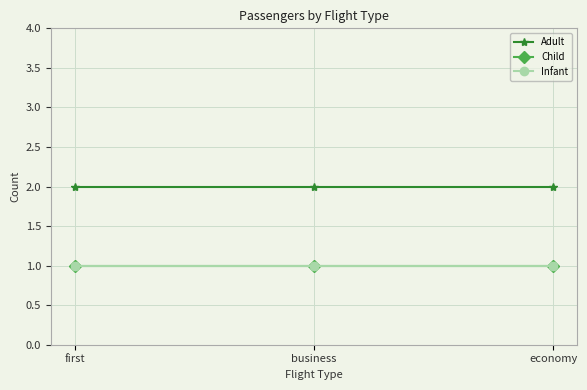

Is this an area chart (filled region under the line)?

No